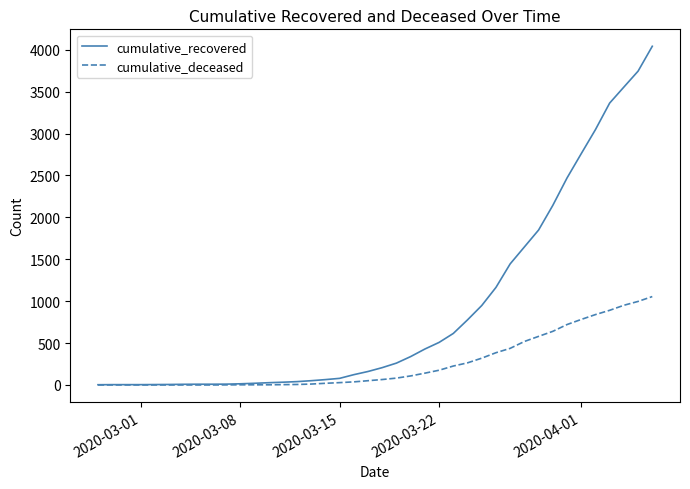

List the series in order of their overall mean, lowest first.

cumulative_deceased, cumulative_recovered